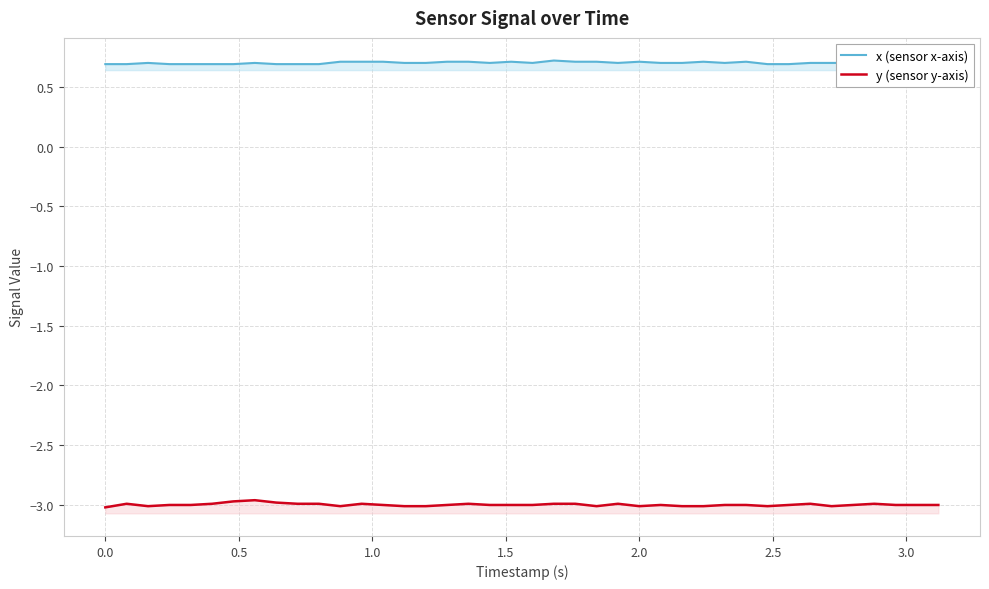

How many categories are shown in the chart?

40